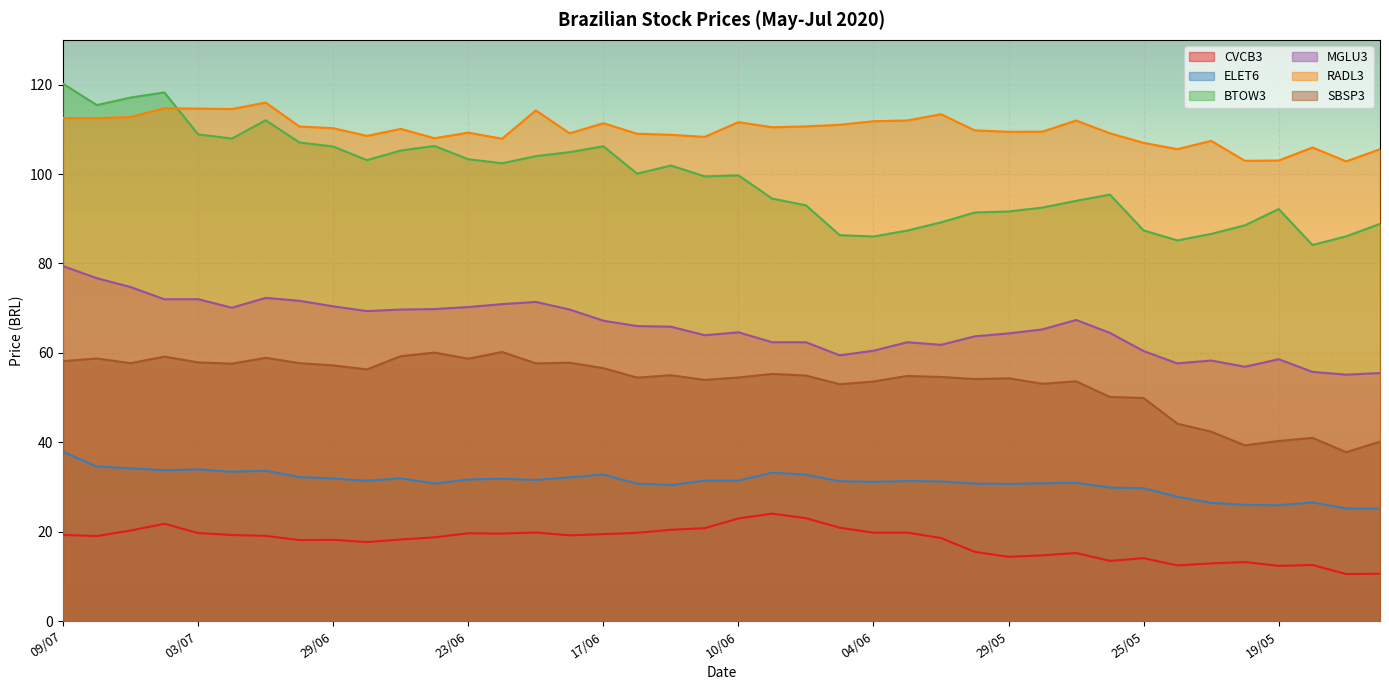

How many interior local peaks does the RADL3 series have?

11